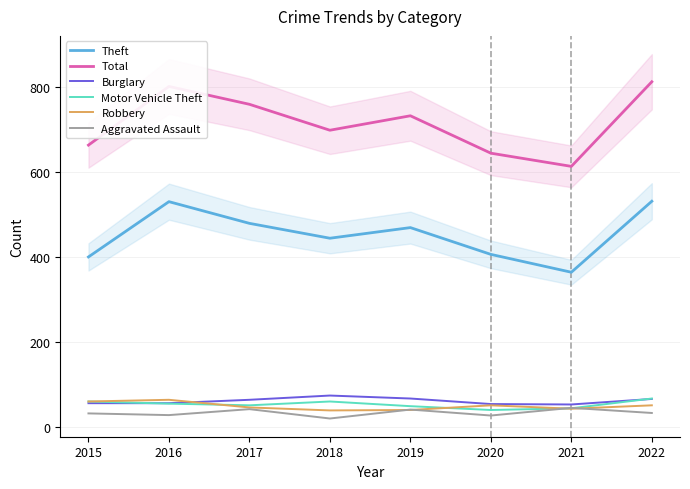

What is the sum of all Theft values?

3631